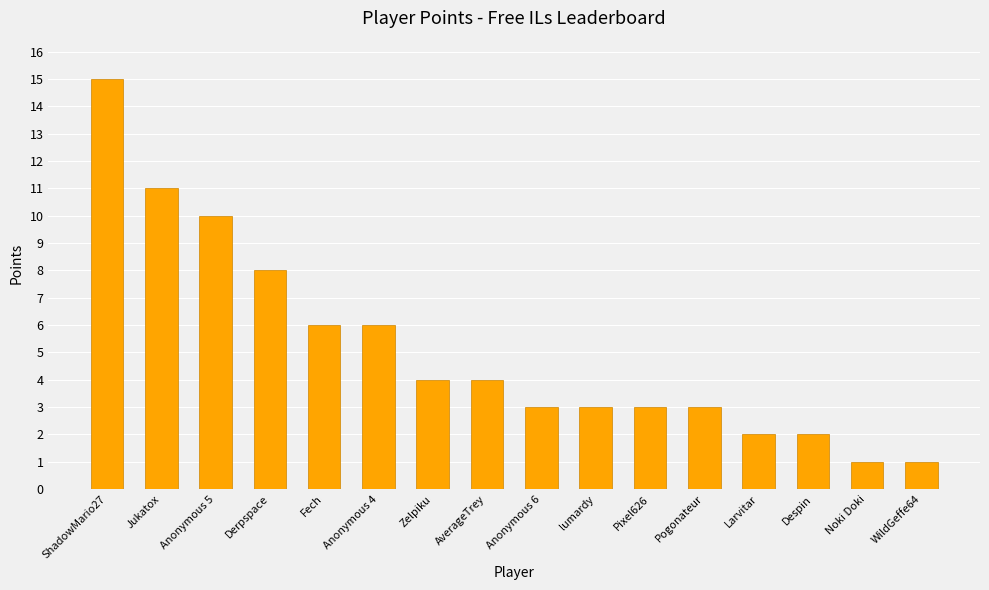

The value at Anonymous 4 is 8. True or false?

False